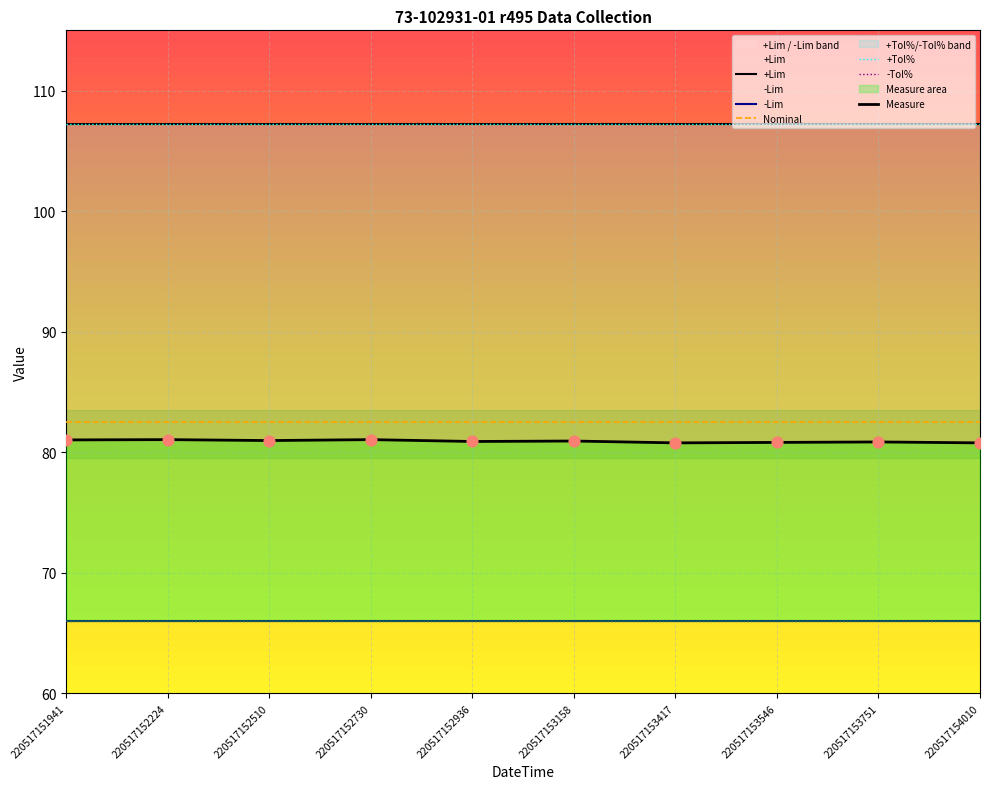

Which series contains the lowest Y value?

-Tol%